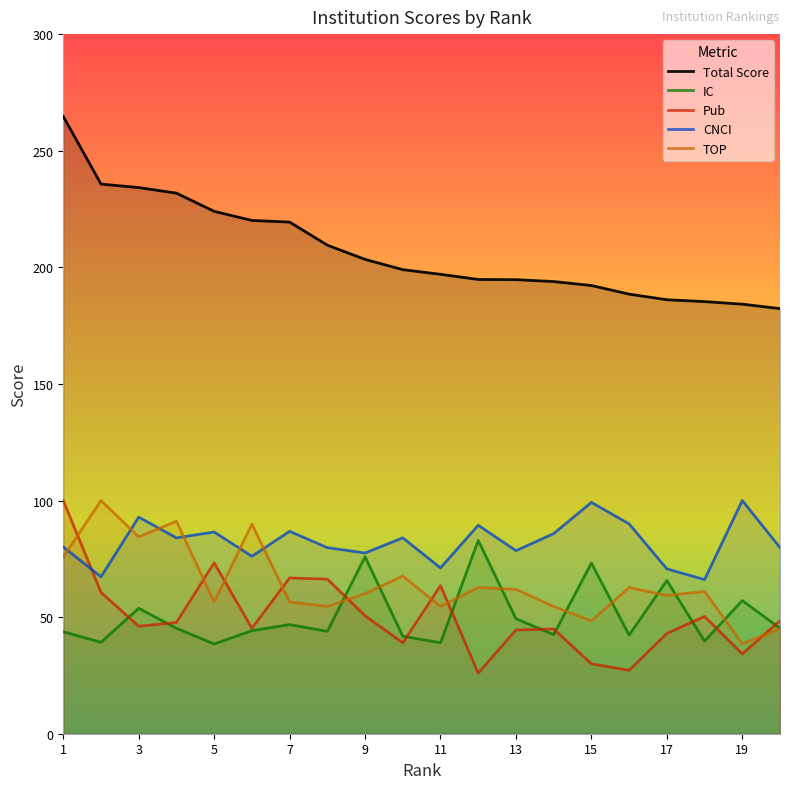

Where does the IC series first go above 45?

3